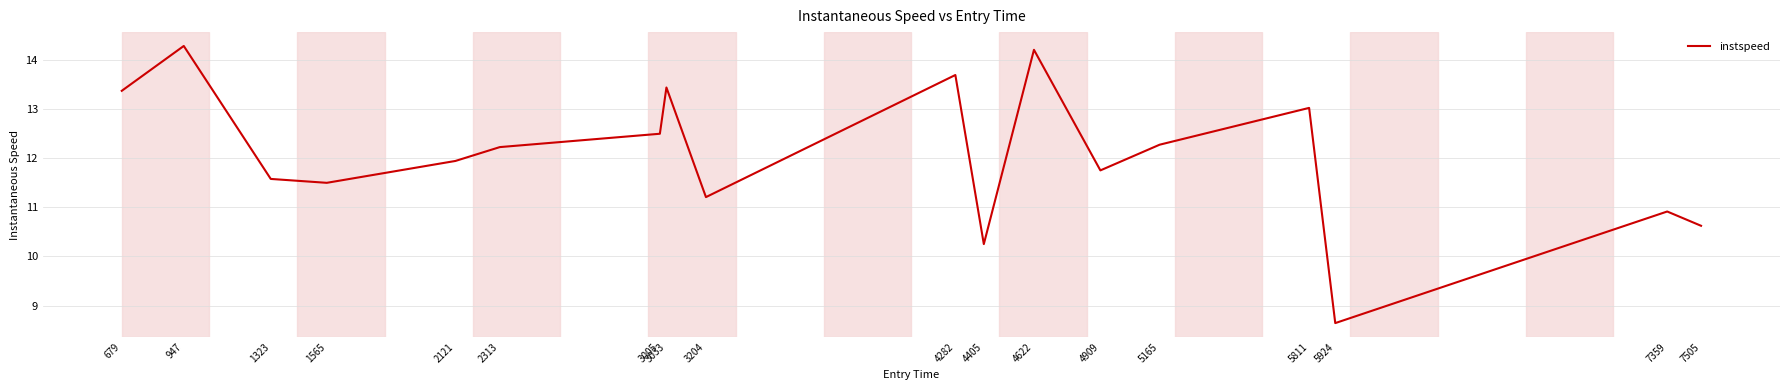

What is the approximate value at 1323?

11.6